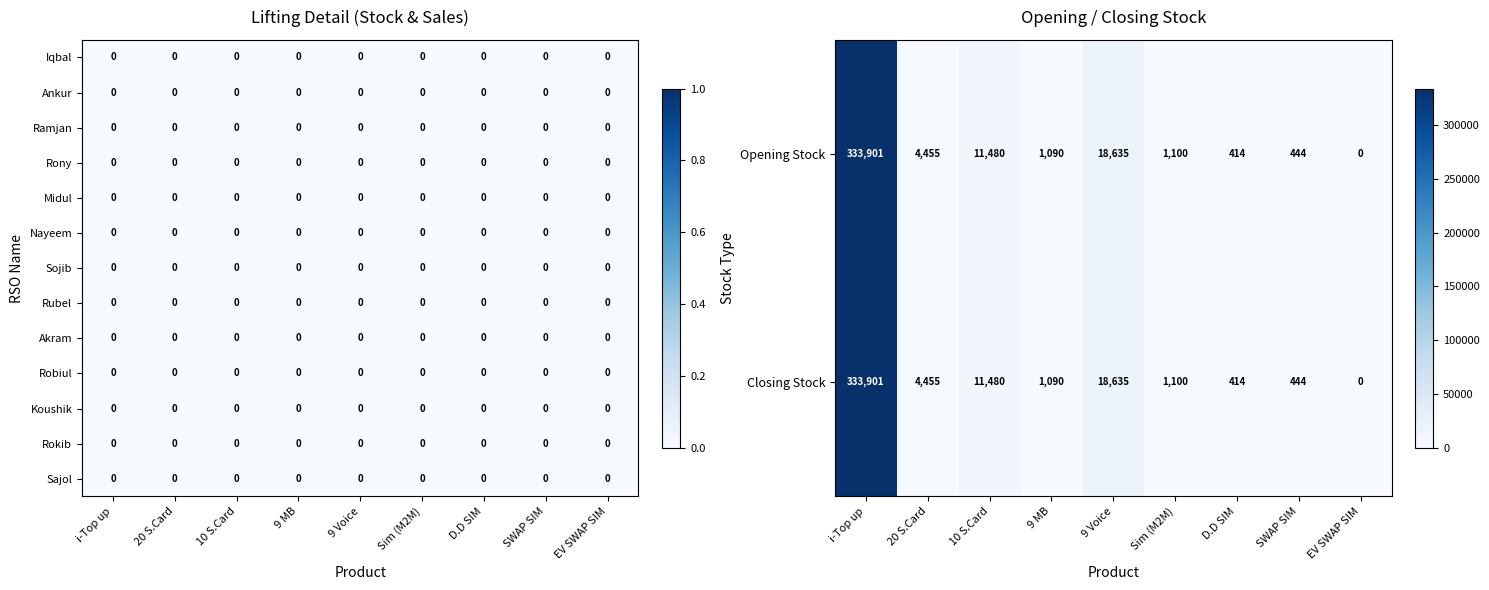

What is the spread (max minus min) of values at SWAP SIM?

444